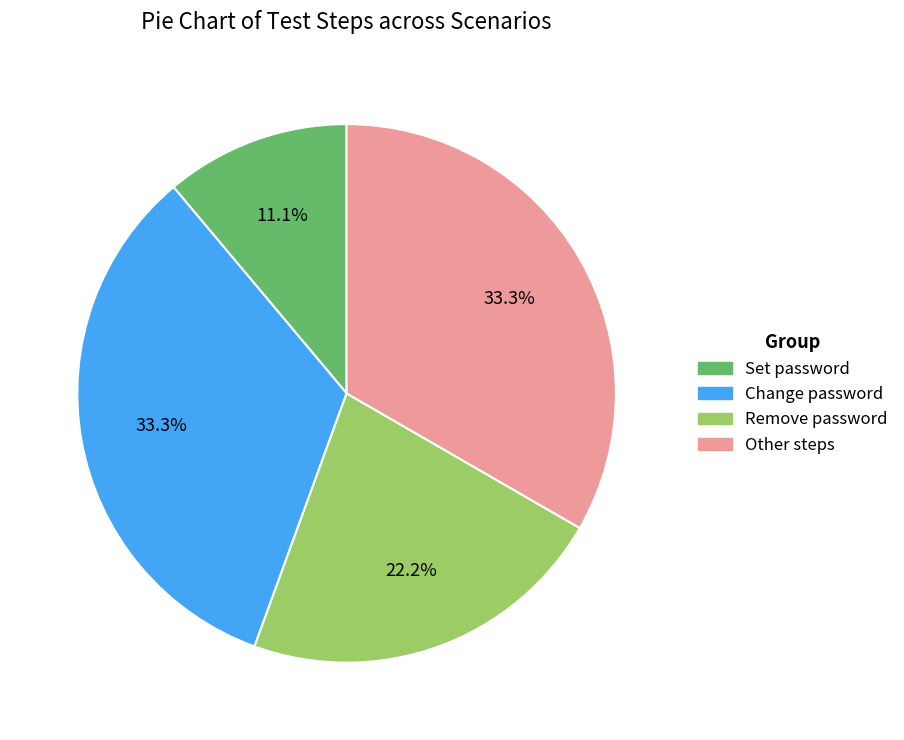

Is there any slice that represents more than half of the pie?

No